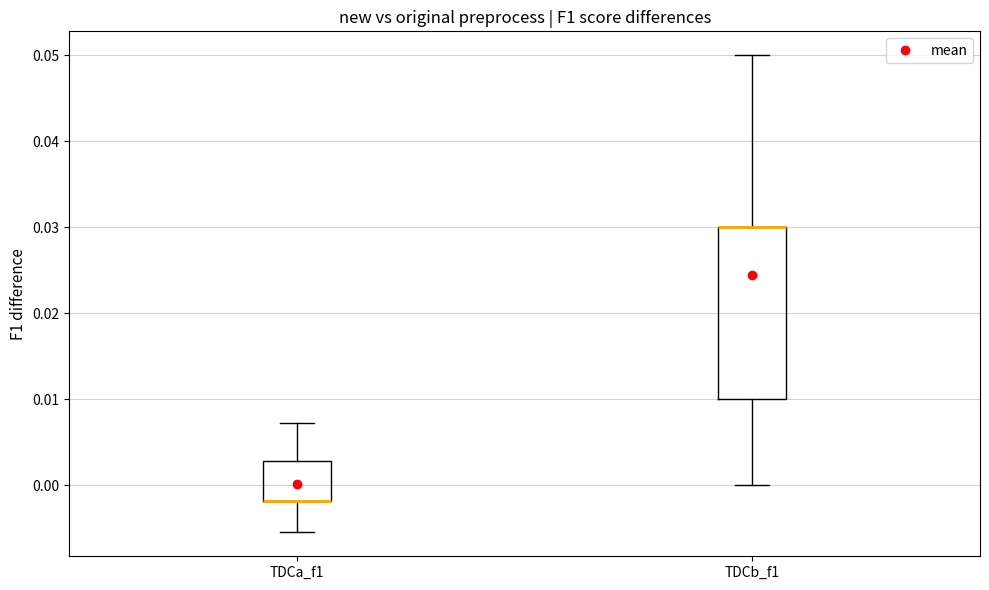

Reading left to right, transcribe this box plot: for each box, give where its median line is, the range the box spans, and where its two whiskers end, as read against the y-axis. The values are not printed on the chart, so give them approximately, as read against the axis.

TDCa_f1: median -0.002 (drawn on the box's lower edge), box -0.002 to 0.003, whiskers -0.005 to 0.007
TDCb_f1: median 0.030 (drawn on the box's upper edge), box 0.010 to 0.030, whiskers 0.000 to 0.050